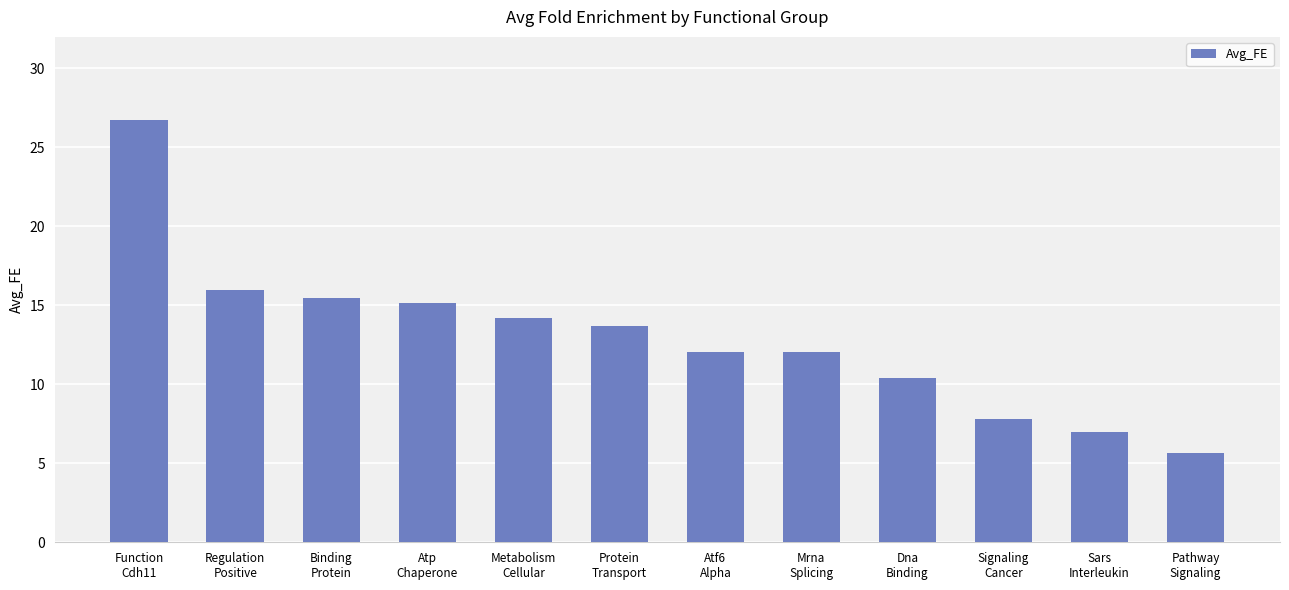

What is the minimum value shown in the chart?

5.6